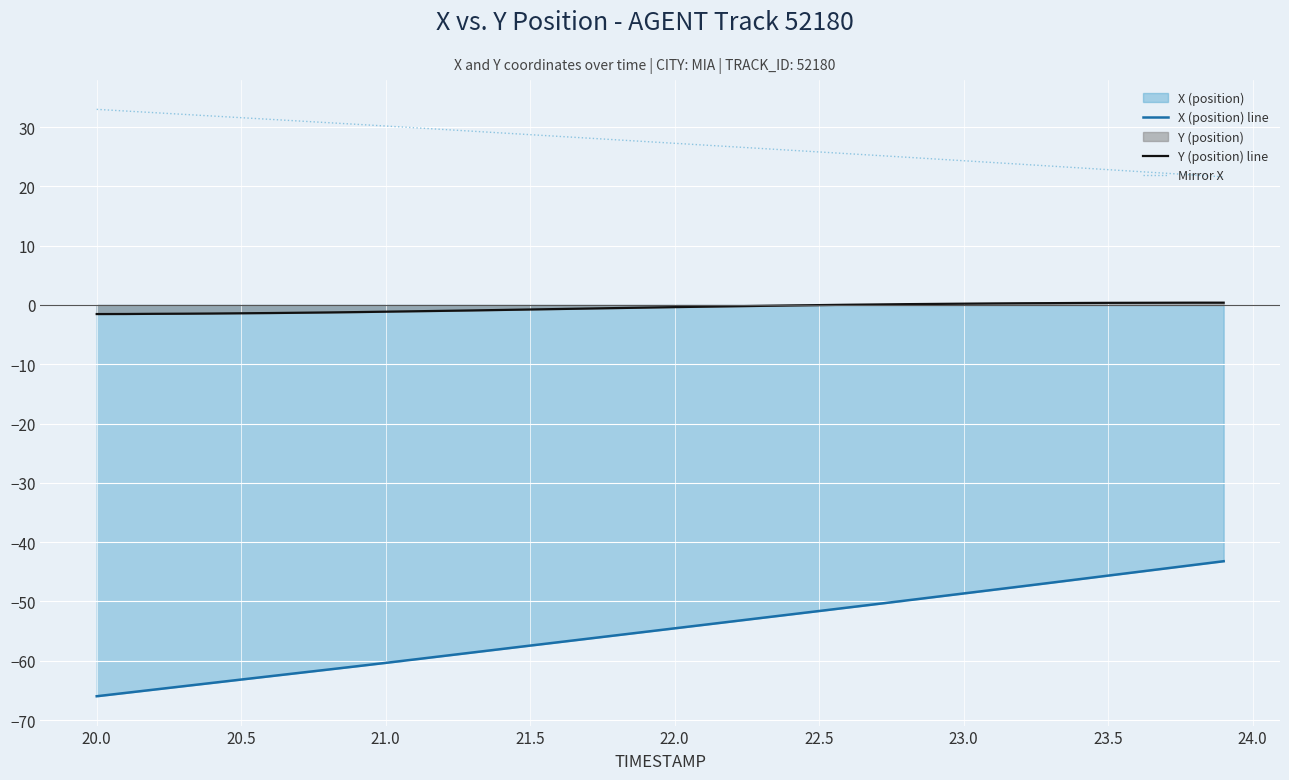

What is the smallest value displayed?

-66.0